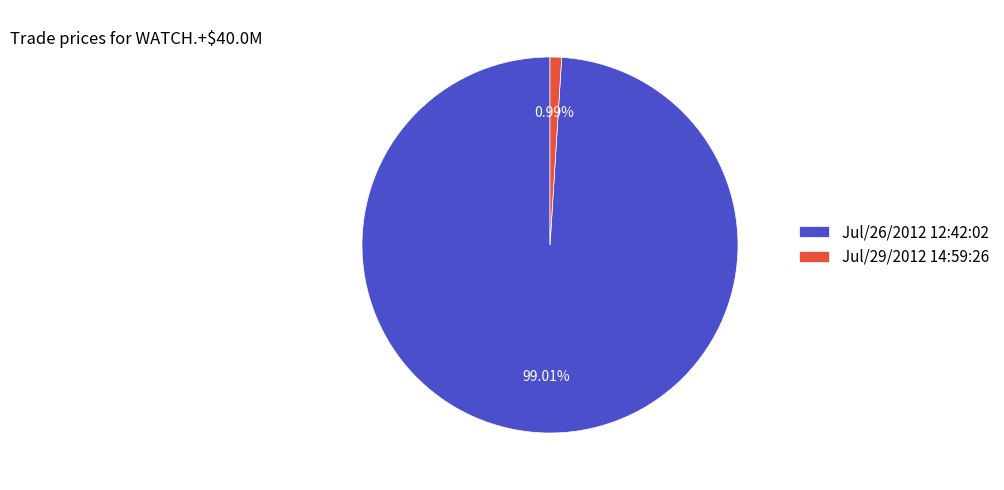

Count the number of slices in the pie.

2